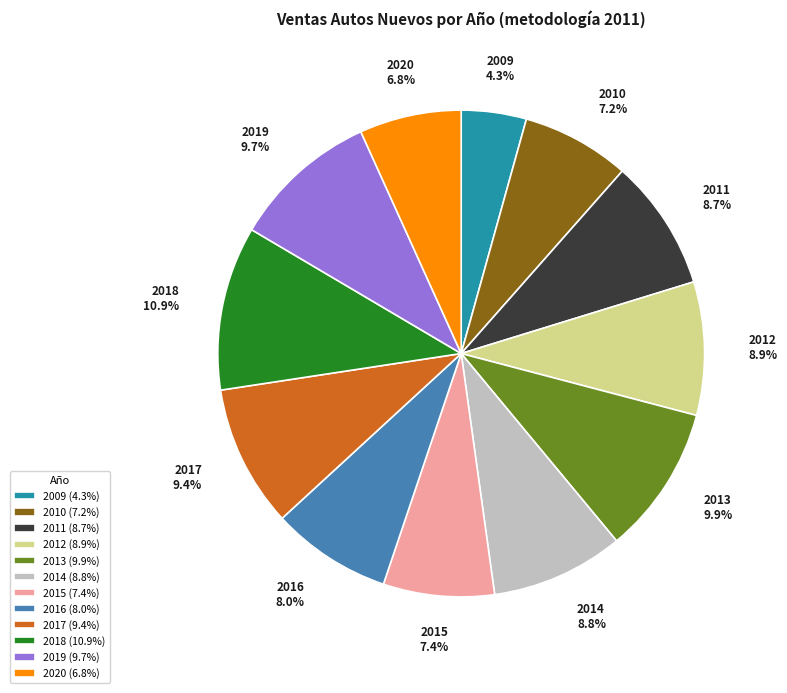

Approximately how many times larger is the value at 2011 compared to 2010?

1.2